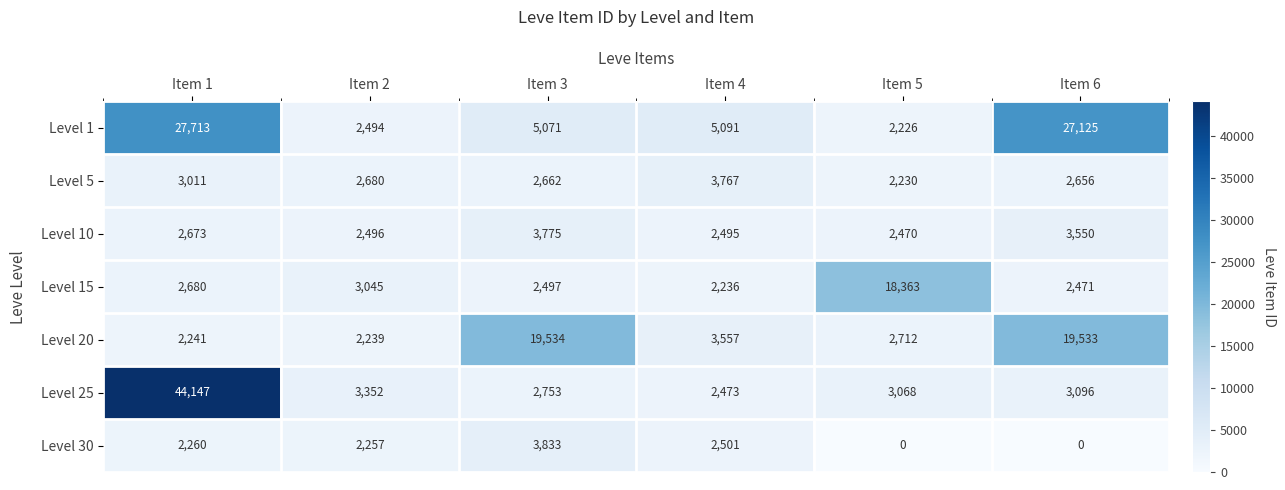

What is the difference between the highest and lowest values at Item 2?

1113